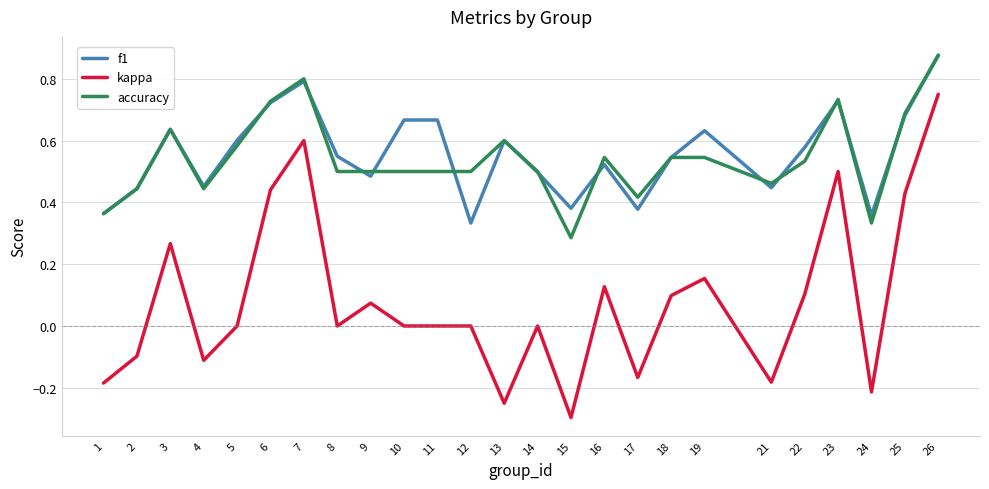

Count the number of categories in the chart.

25